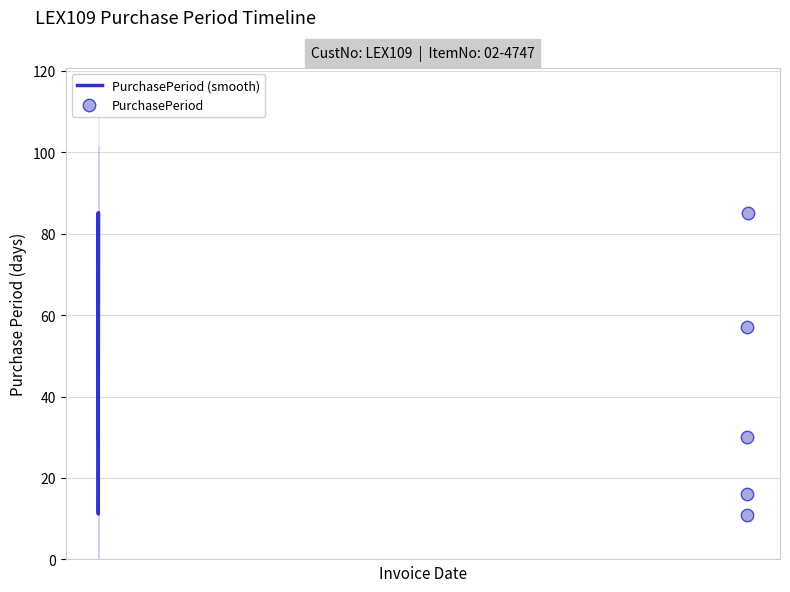

Between 2016-04-07 and 2015-12-17, which is larger?

2016-04-07